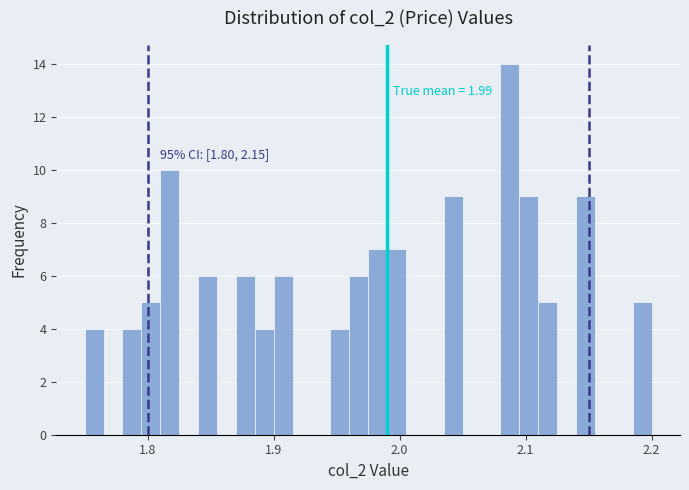

Read against the x-axis, roughly where is the centre of the tallest bar?

2.09